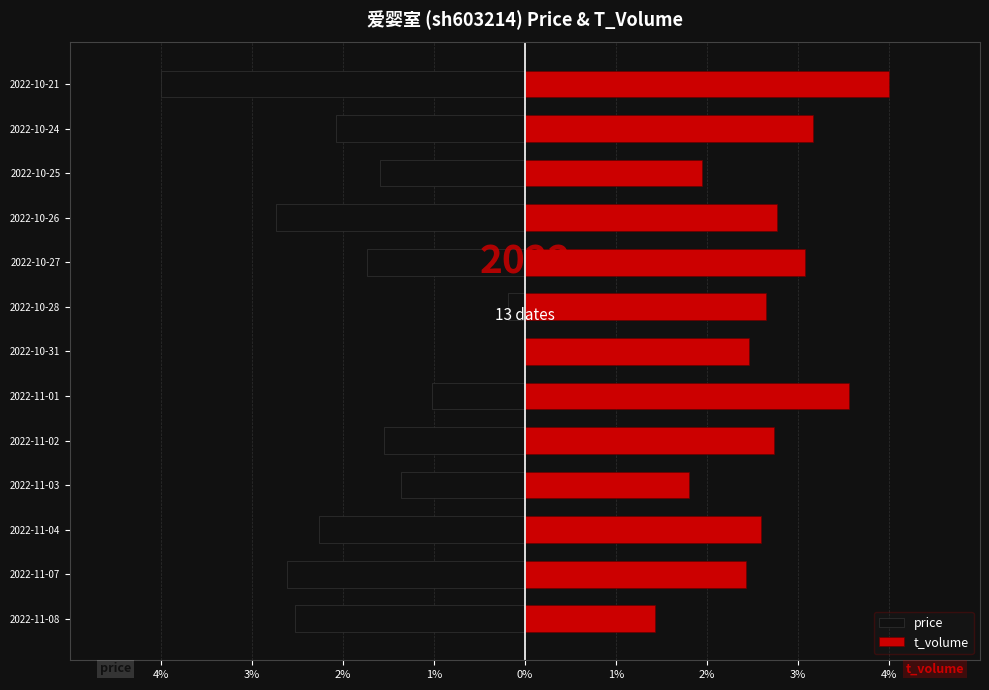

Are the bars horizontal?

Yes